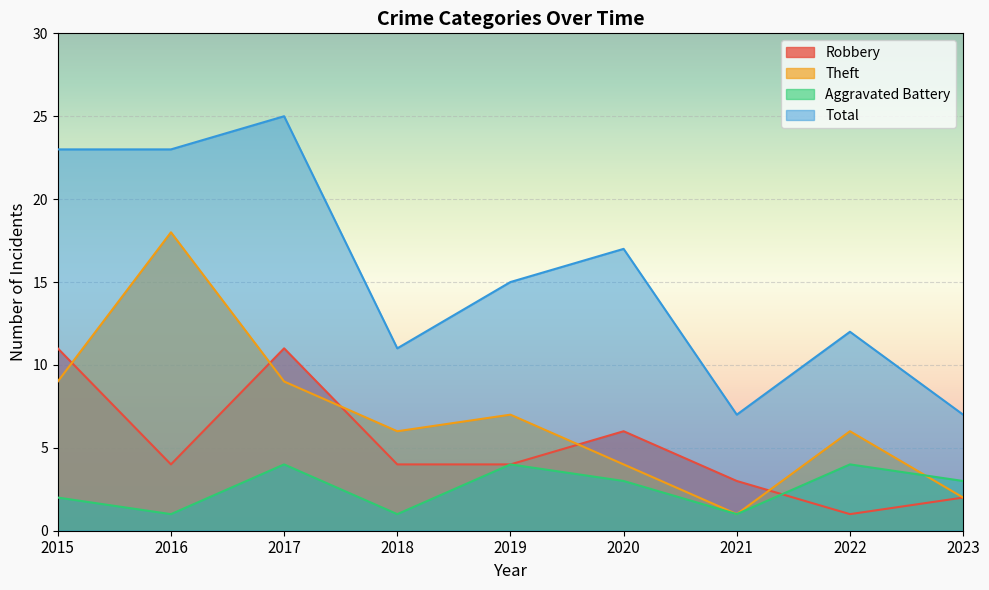

Does the chart display data point markers on the line(s)?

No